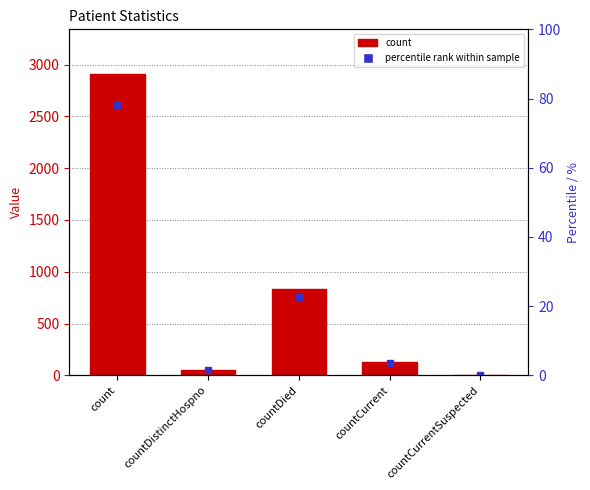

What is the label of the 4th bar from the right?

countDistinctHospno